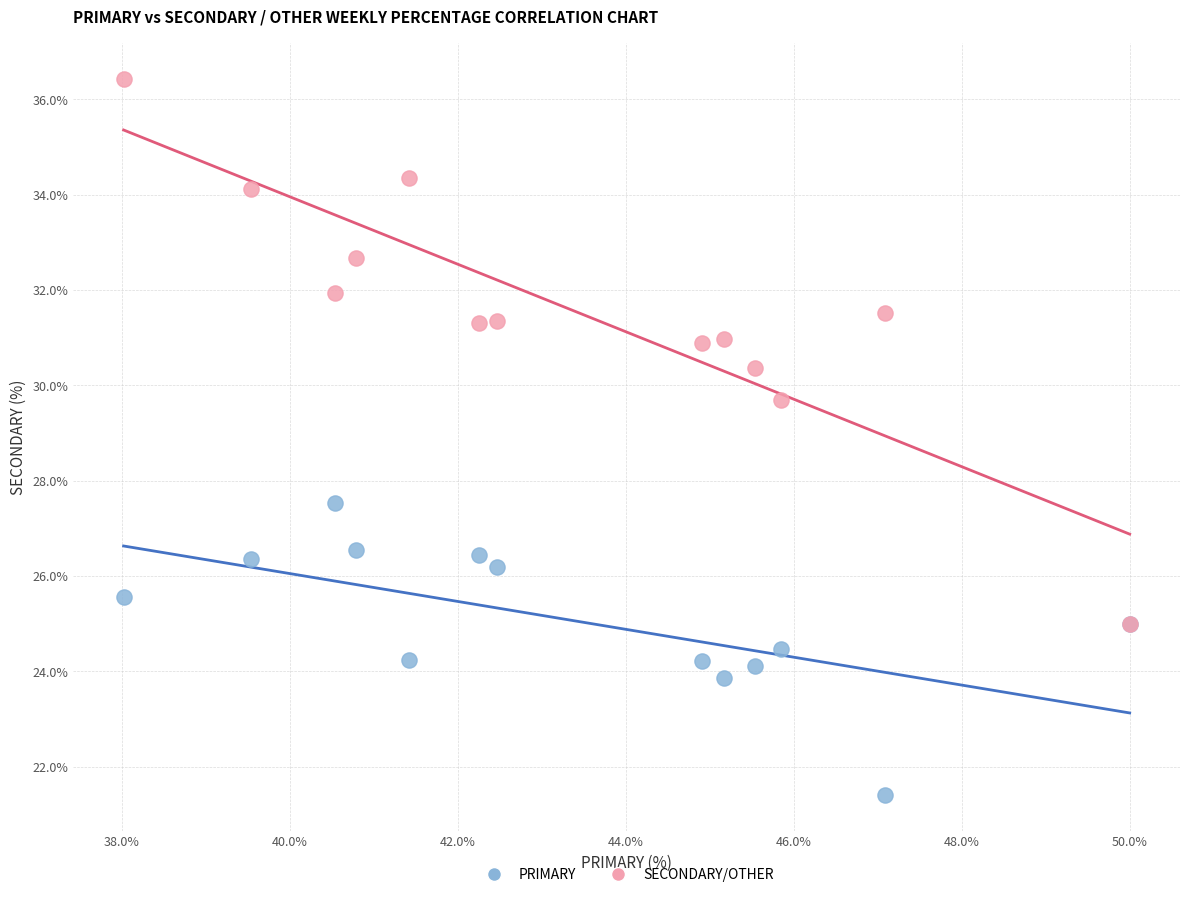

Across all series, what Y value is closest to 28?

27.5